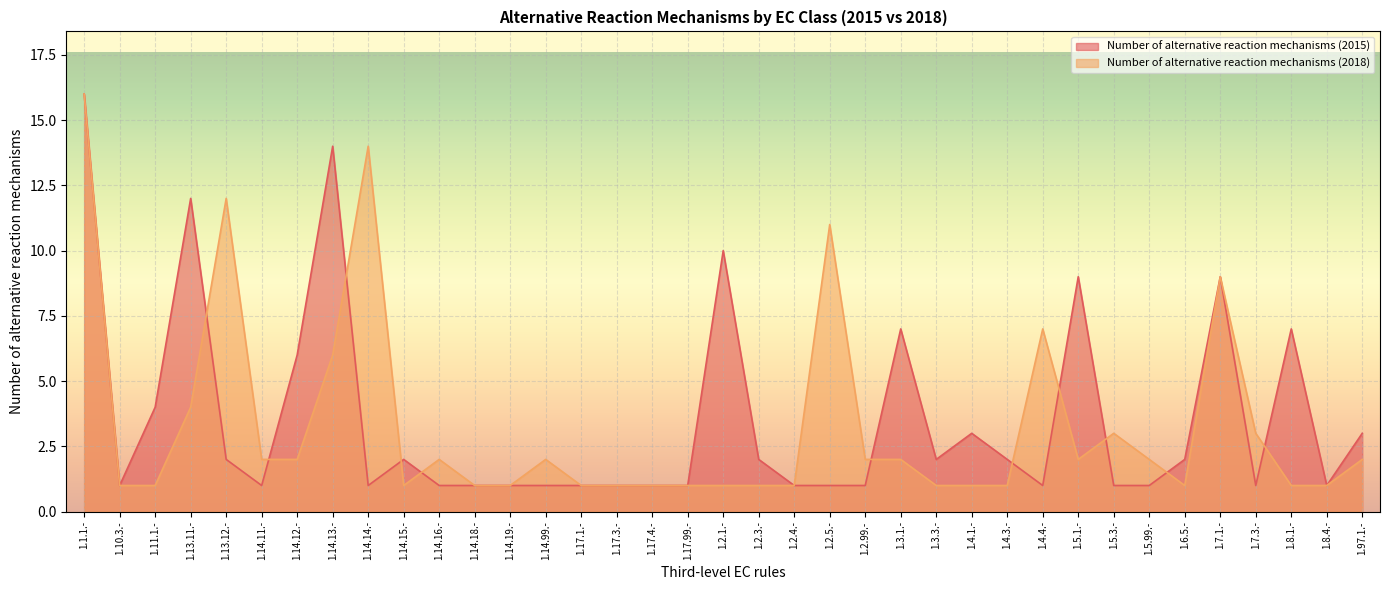

What is the difference between the values at 1.17.3.- and 1.97.1.-?

2